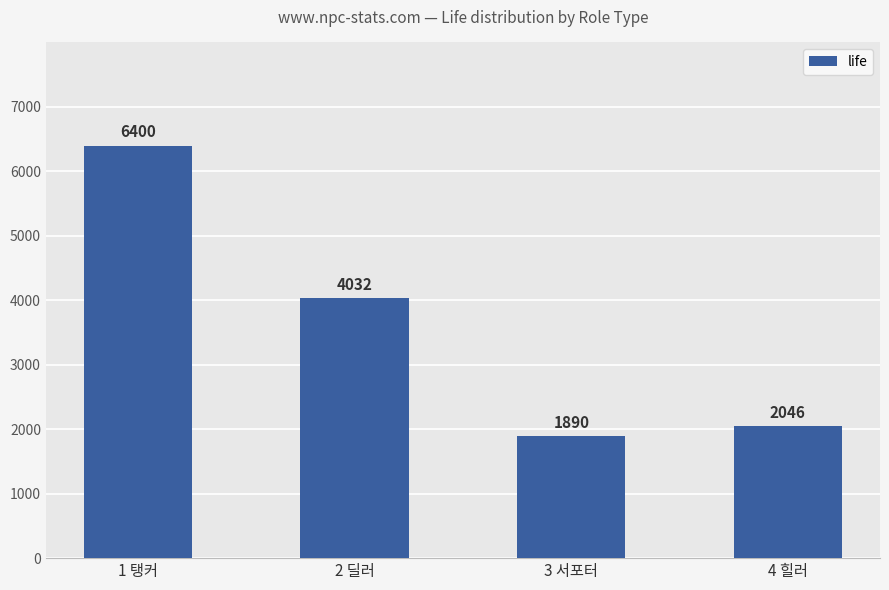

What is the sum of the values at 2 딜러 and 1 탱커?

10432